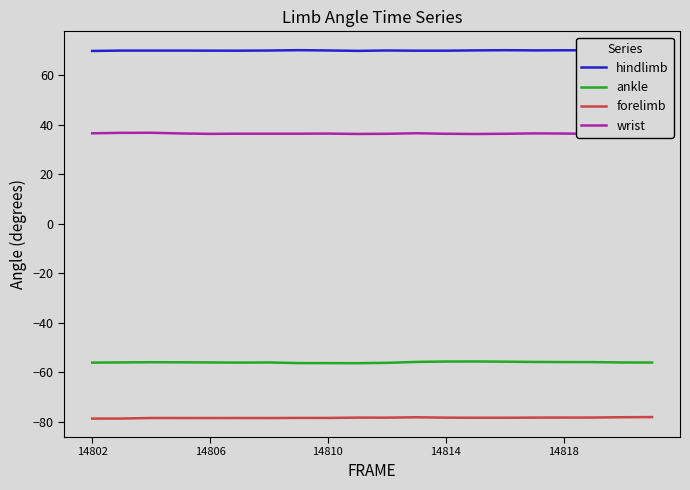

At how many categories does at least one series exceed 61?

20